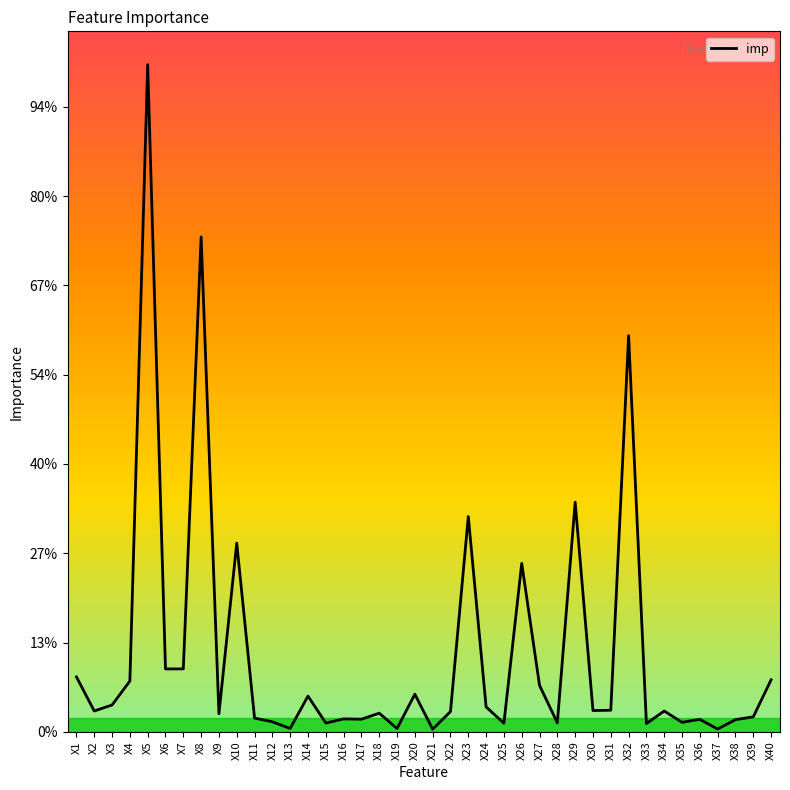

Is this an area chart (filled region under the line)?

No